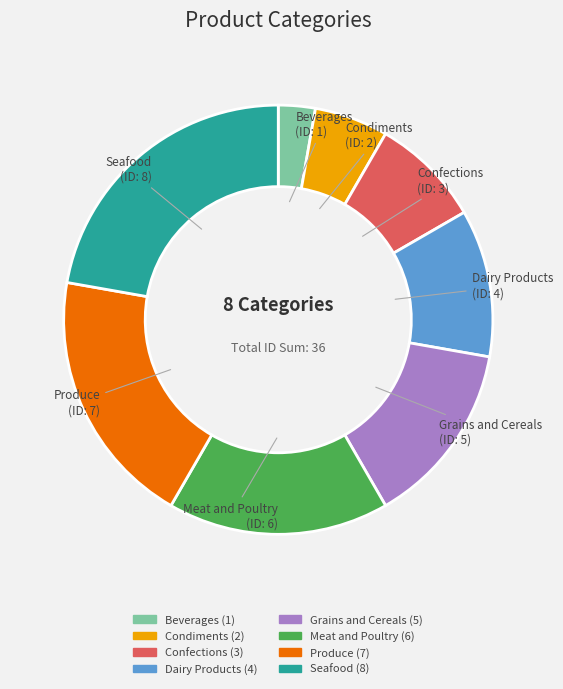

Which slice is the smallest?

Beverages